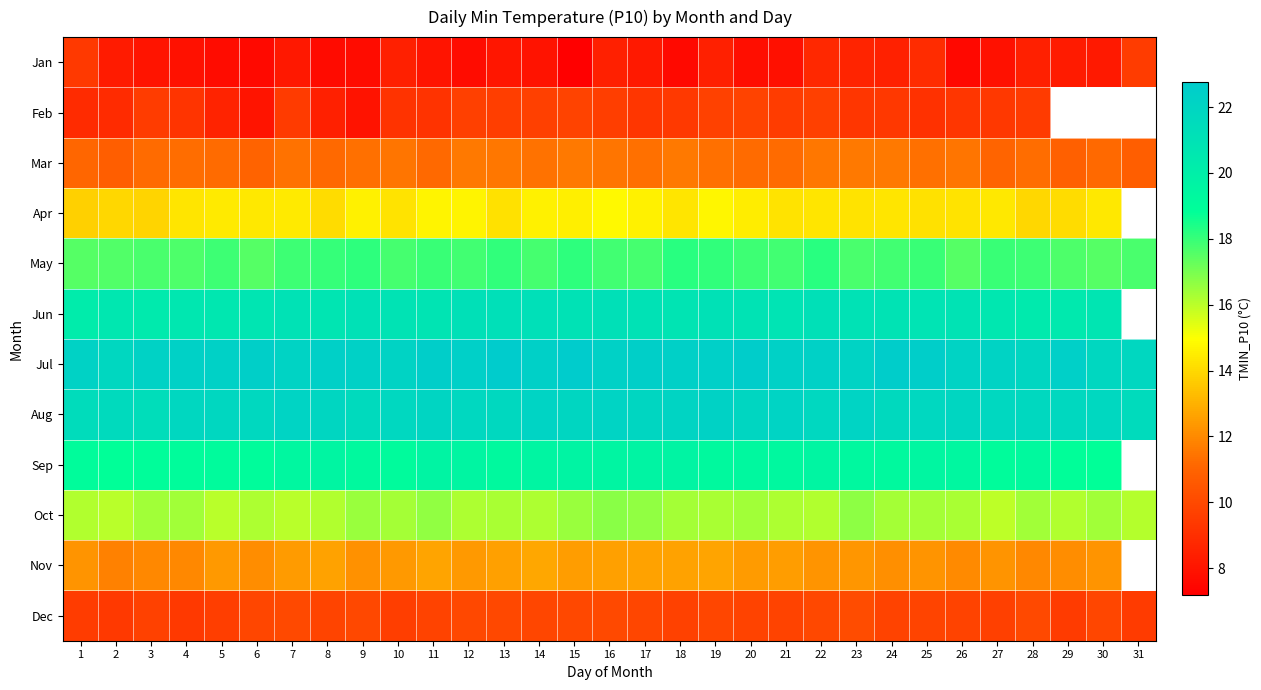

At which category is the sum across all series the highest?

16